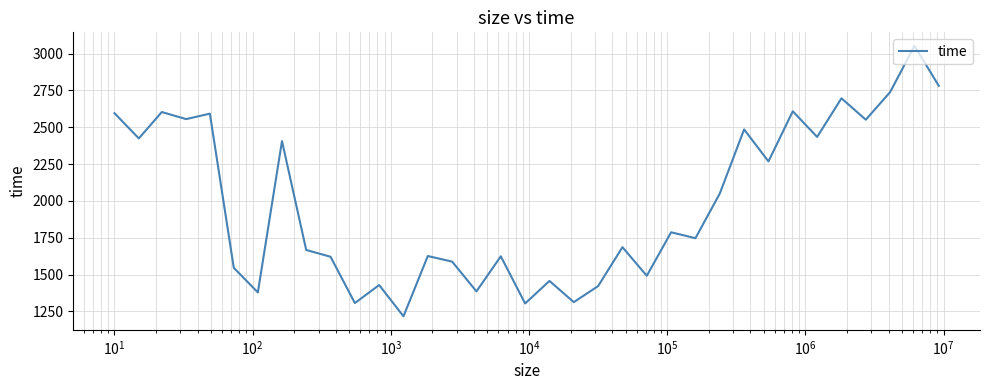

What is the smallest value displayed?

1217